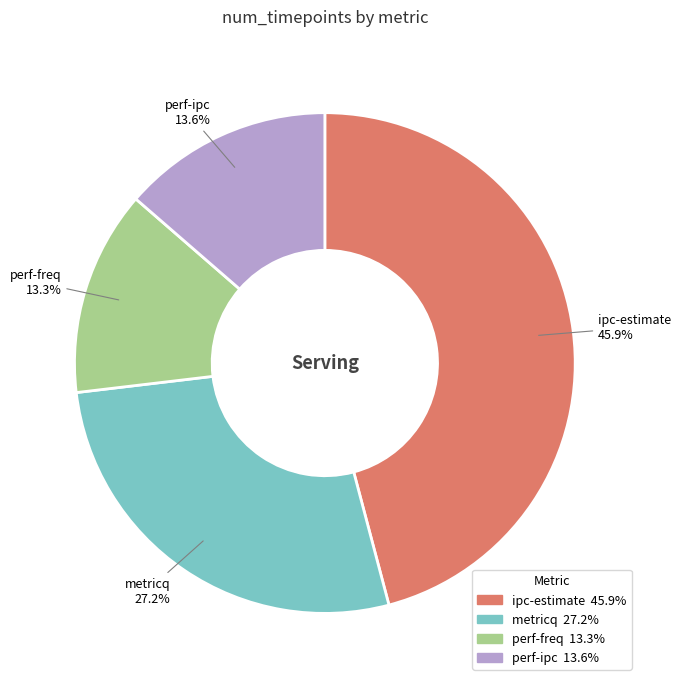

To the nearest percent, what portion does metricq represent?

27%